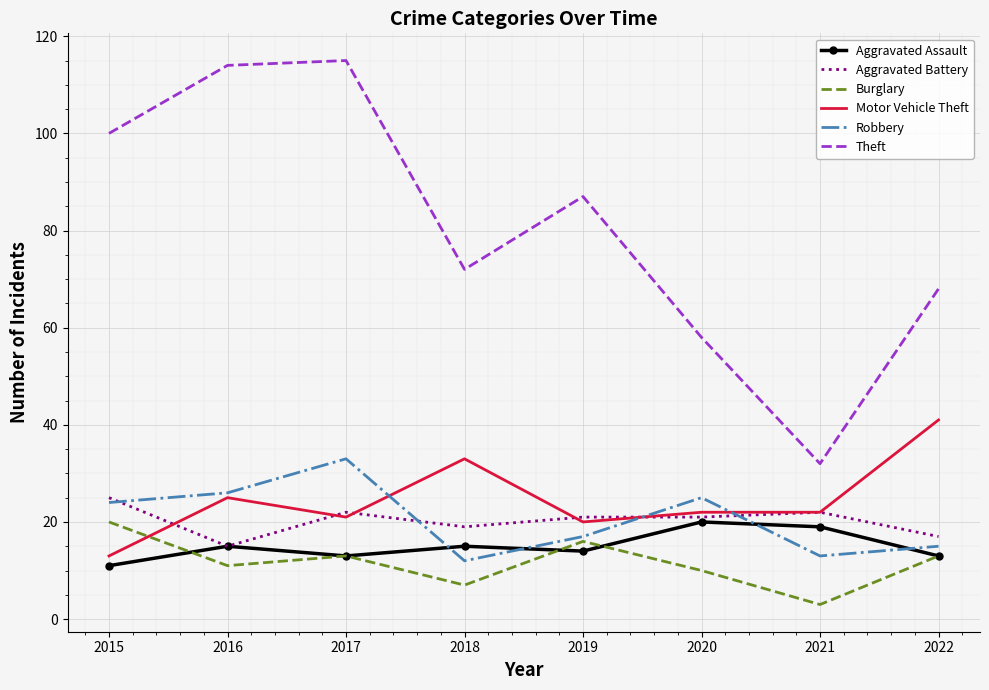

True or false: Aggravated Battery and Burglary intersect in this chart.

False